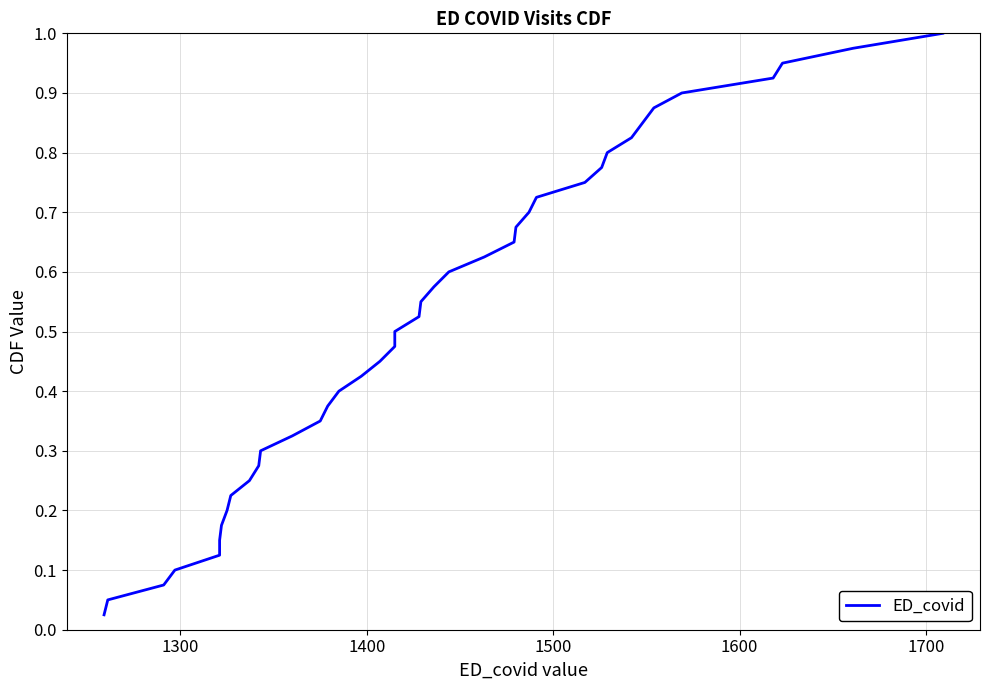

What is the value of the 34th point from the left?

0.8